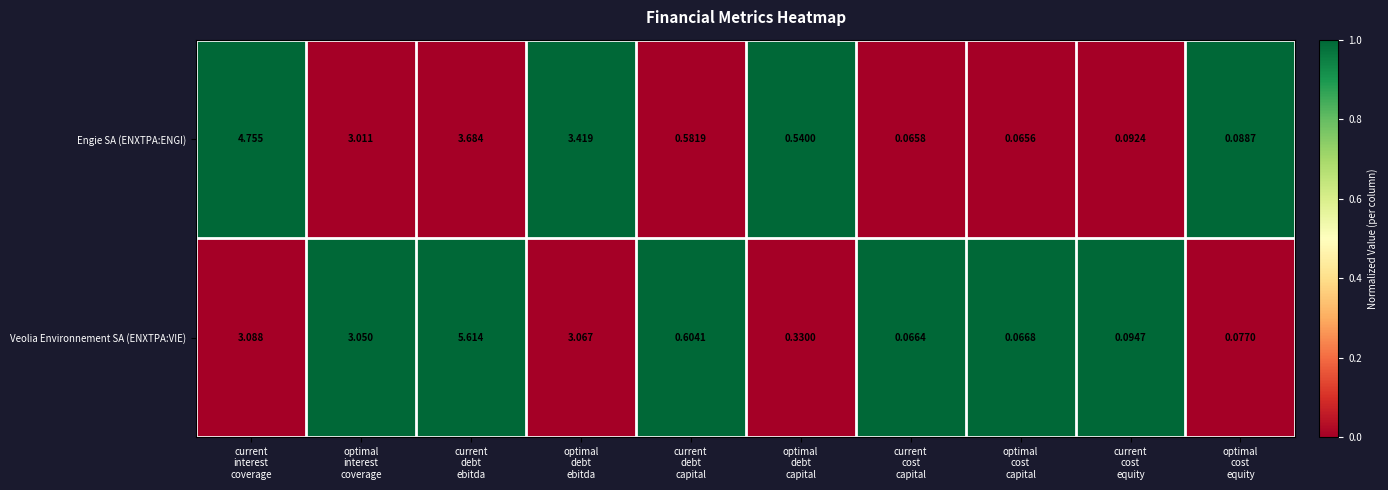

Which series has the largest range (max minus min)?

Veolia Environnement SA (ENXTPA:VIE)